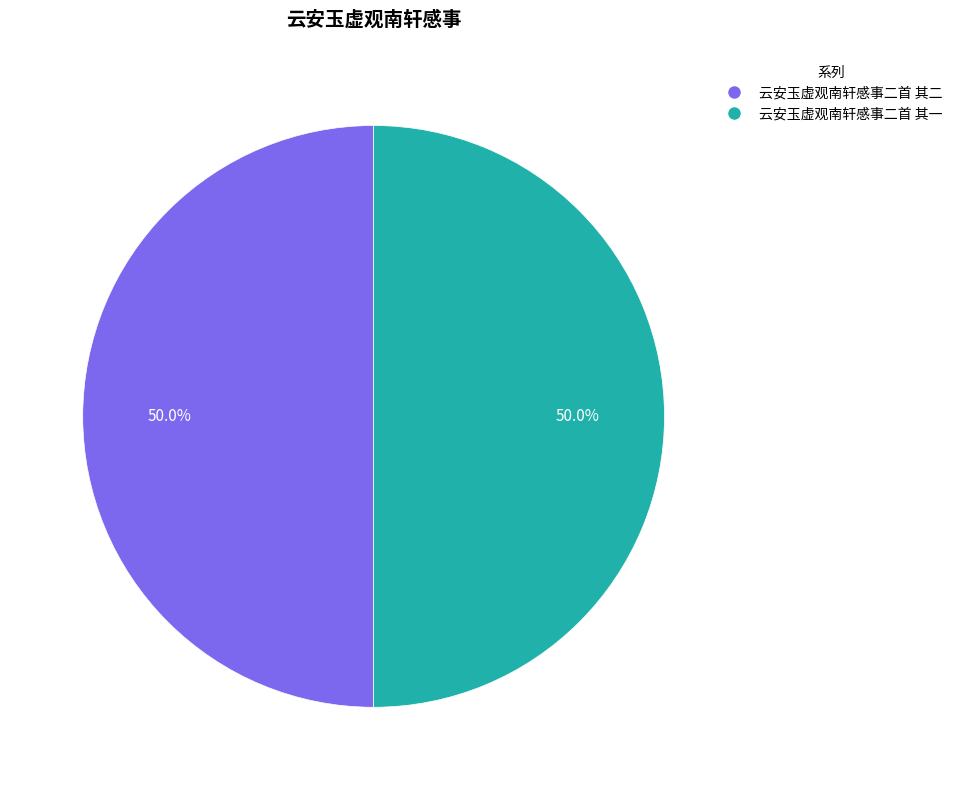

What portion of the pie excludes 云安玉虚观南轩感事二首 其二?

50.0%